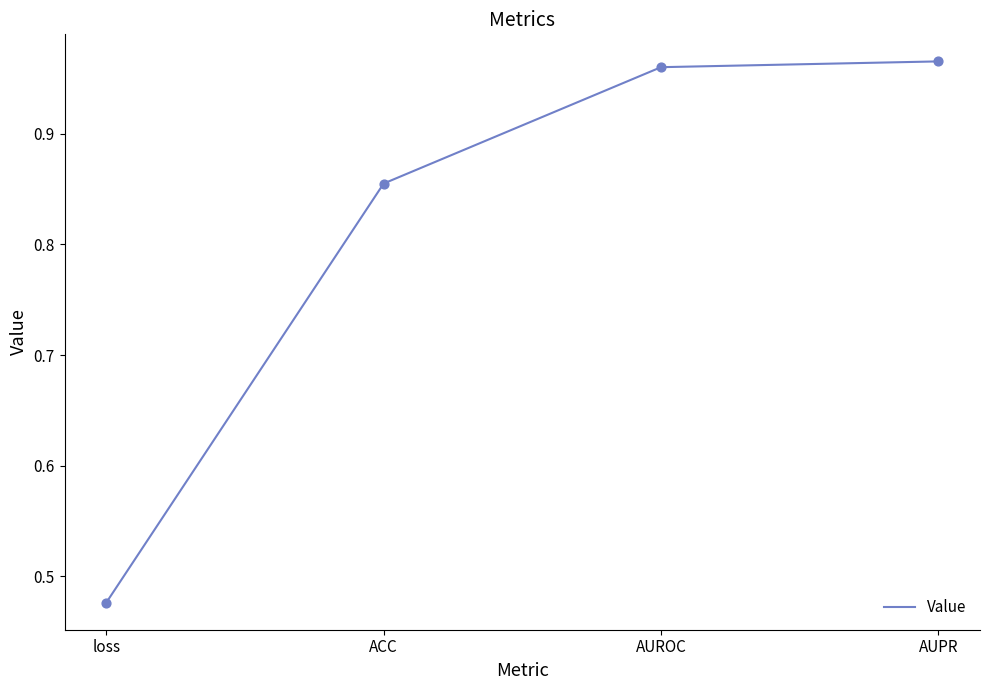

Which has a higher value, loss or ACC?

ACC